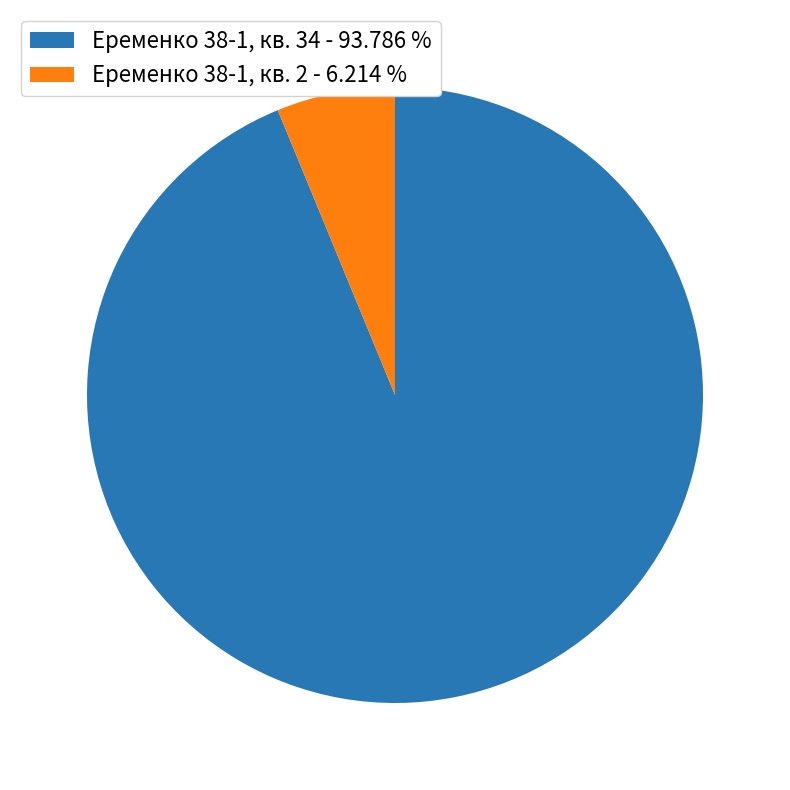

Does Еременко 38-1, кв. 34 represent more than half of the total?

Yes